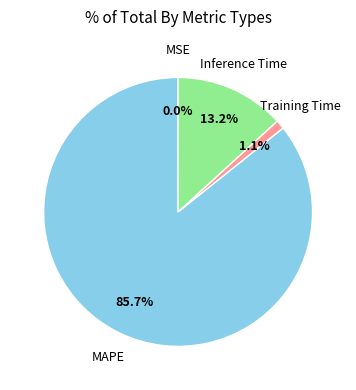

Which has a higher value, Training Time or Inference Time?

Inference Time